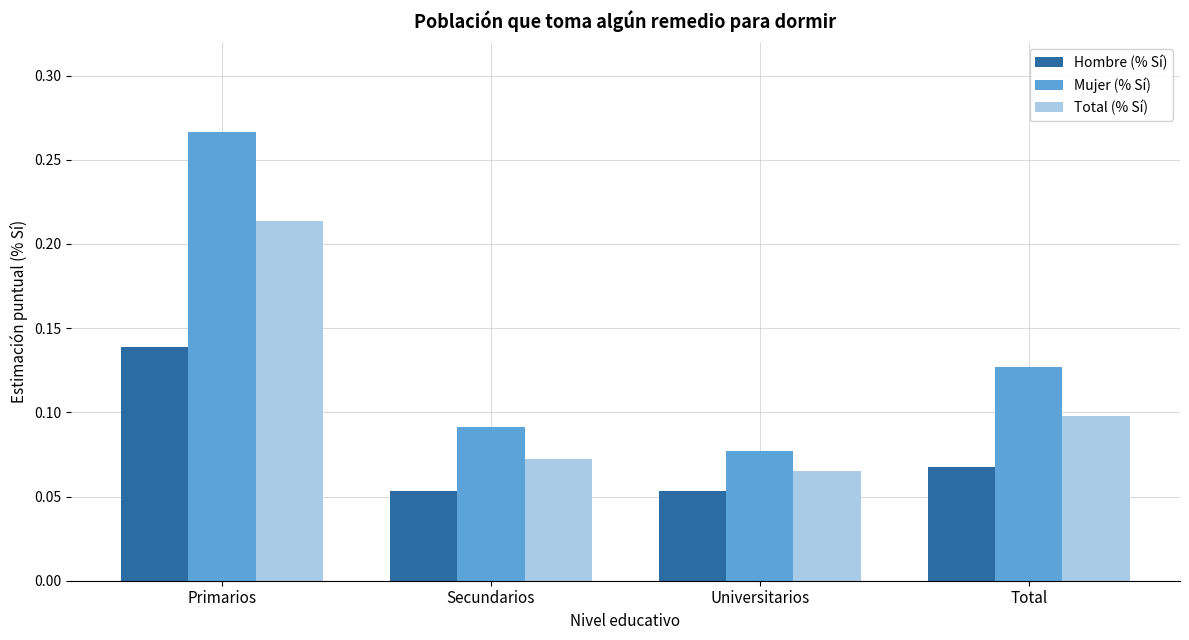

Are the bars grouped side by side (vs. stacked)?

Yes